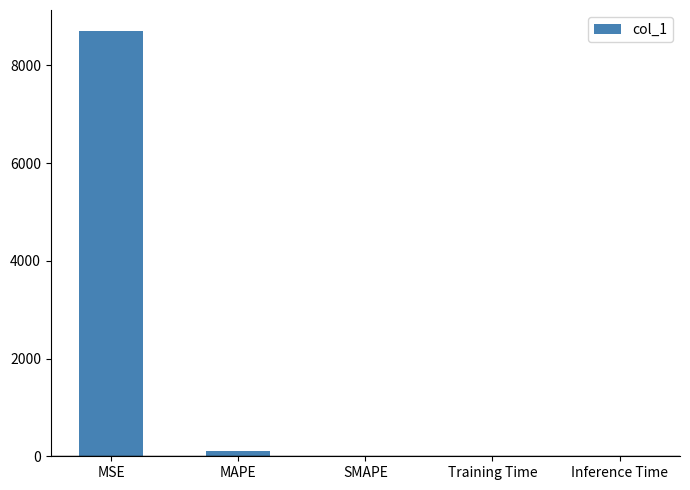

How many categories are shown in the chart?

5